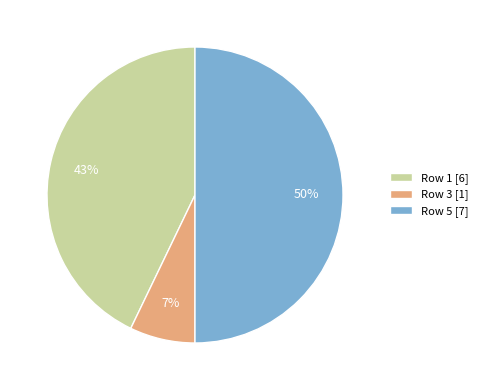

Is the sum of Row 5 [7] and Row 1 [6] greater than half?

Yes